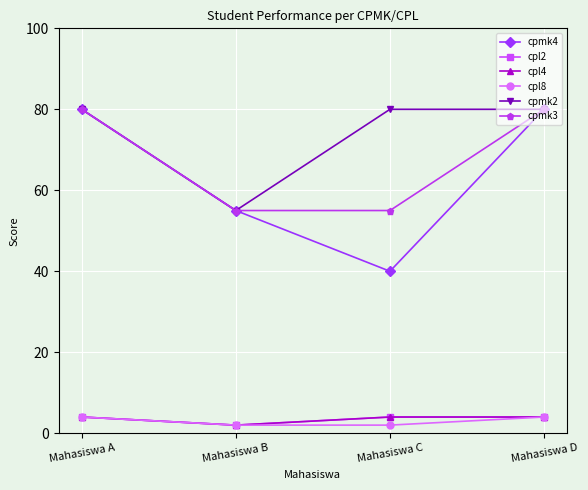

Is this an area chart (filled region under the line)?

No